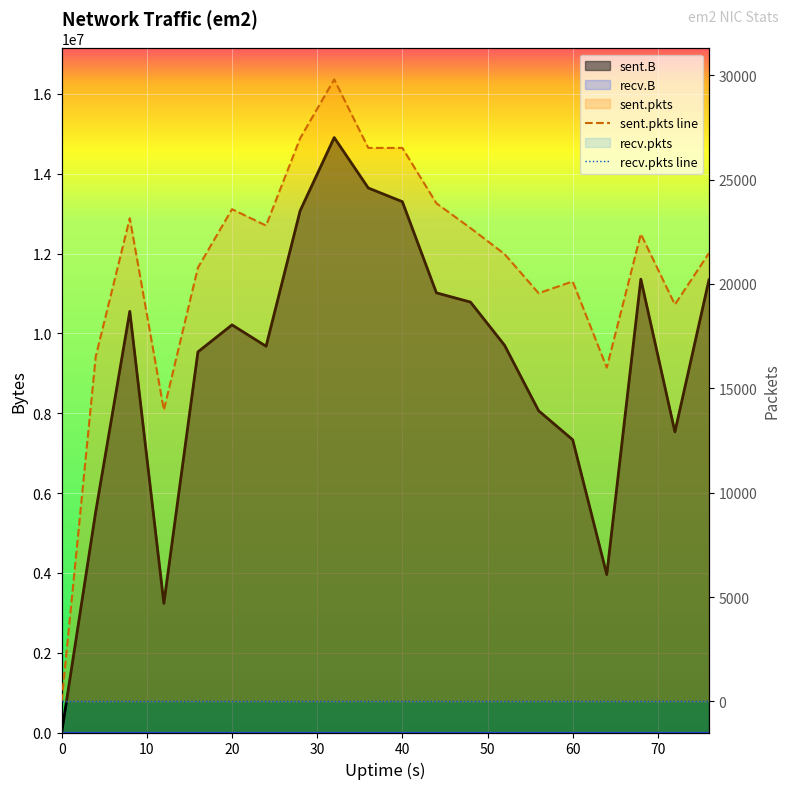

At which category does sent.B reach its first local peak?

8